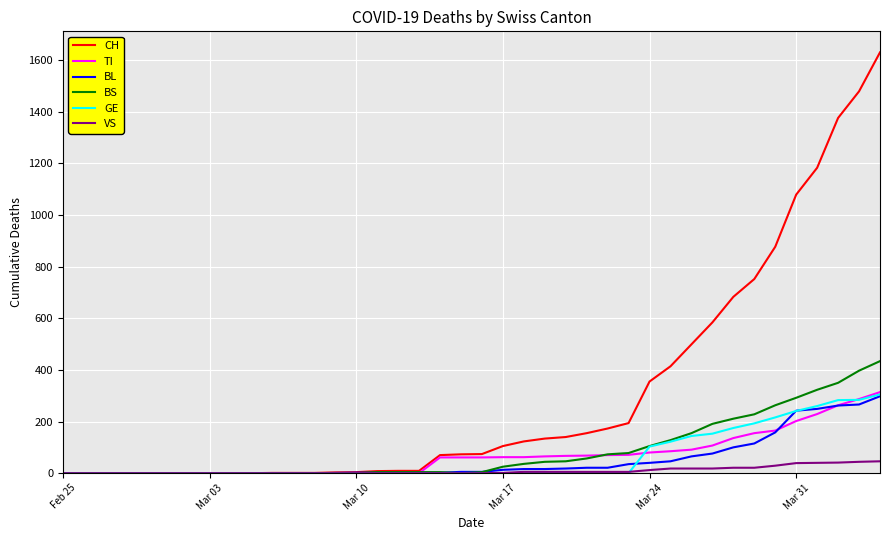

Which series has the largest total across all categories?

CH